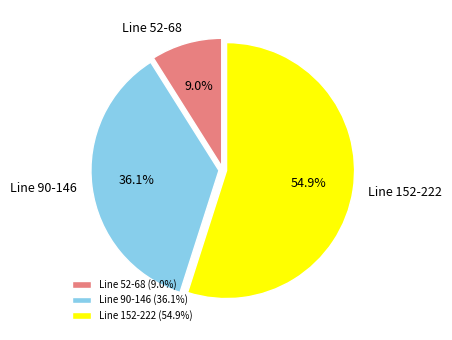

What percentage is NOT represented by Line 152-222?

45.1%